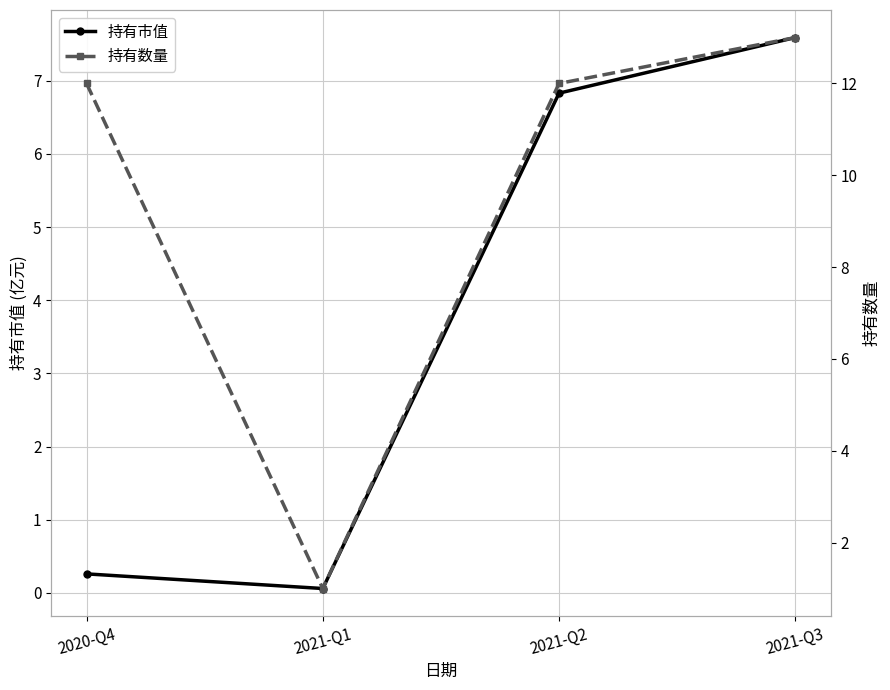

At which label is 持有数量 closest to 7?

2020-Q4